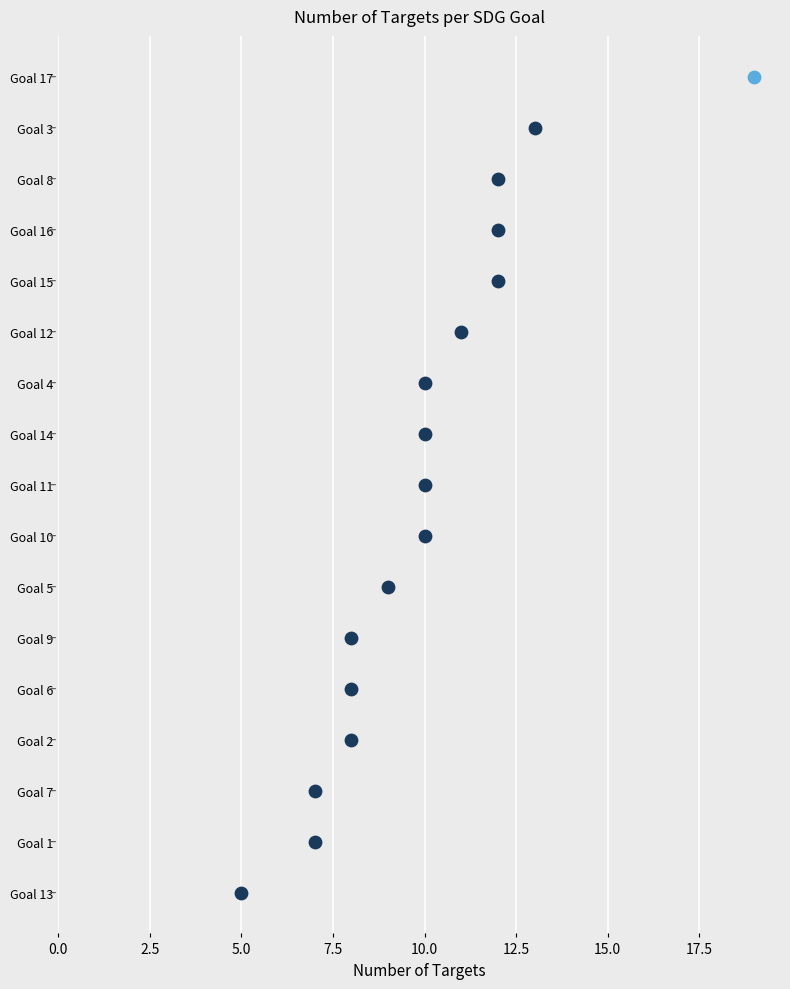

Between Goal 4 and Goal 10, which is larger?

Goal 4